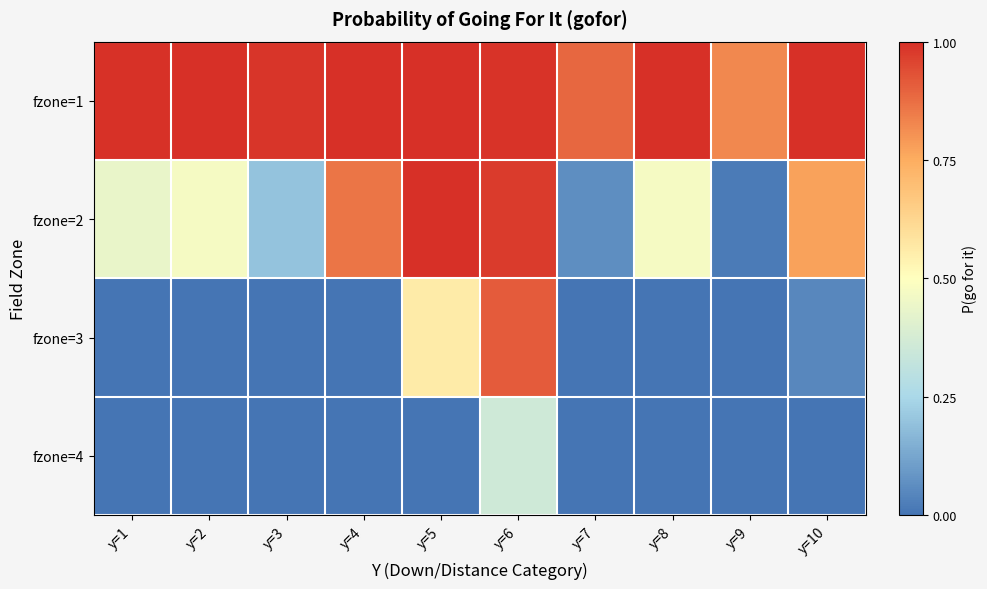

What is the total value across all series at y=4?

1.9